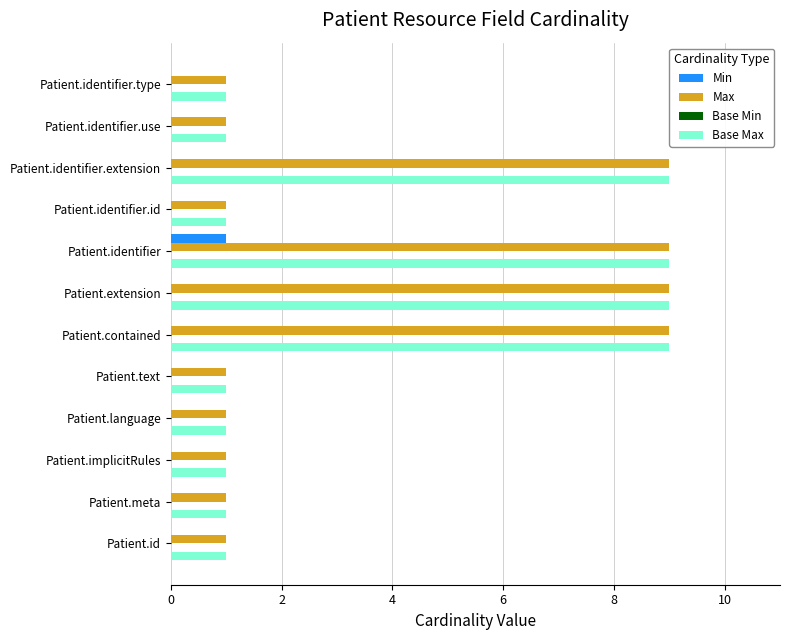

At which category is the sum across all series the highest?

Patient.identifier